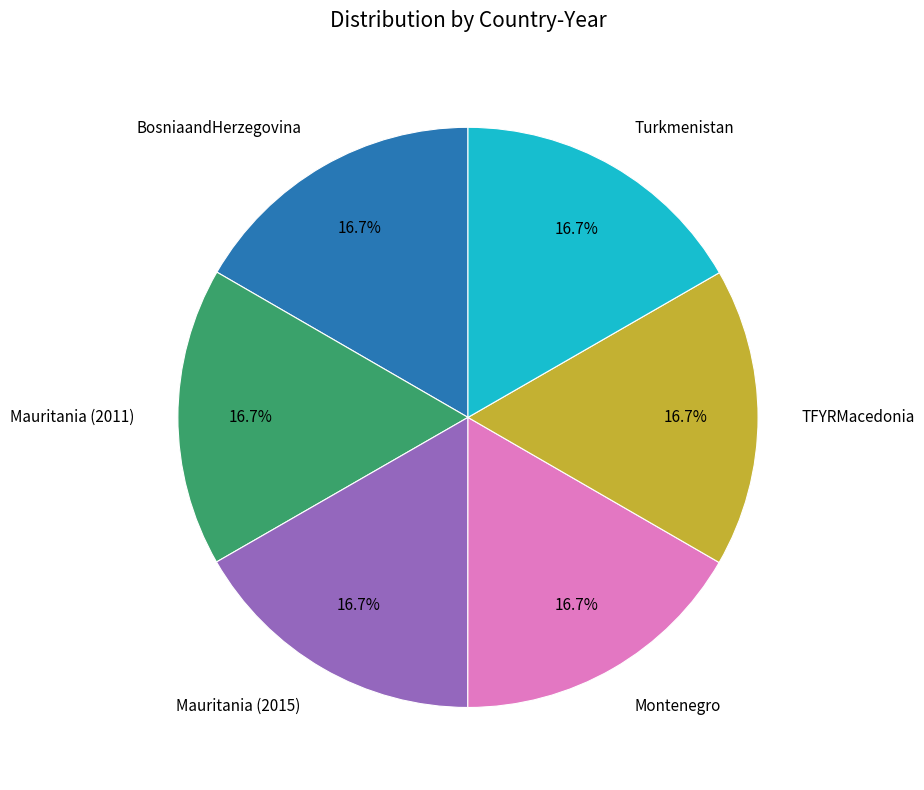

Does any single category account for the majority?

No